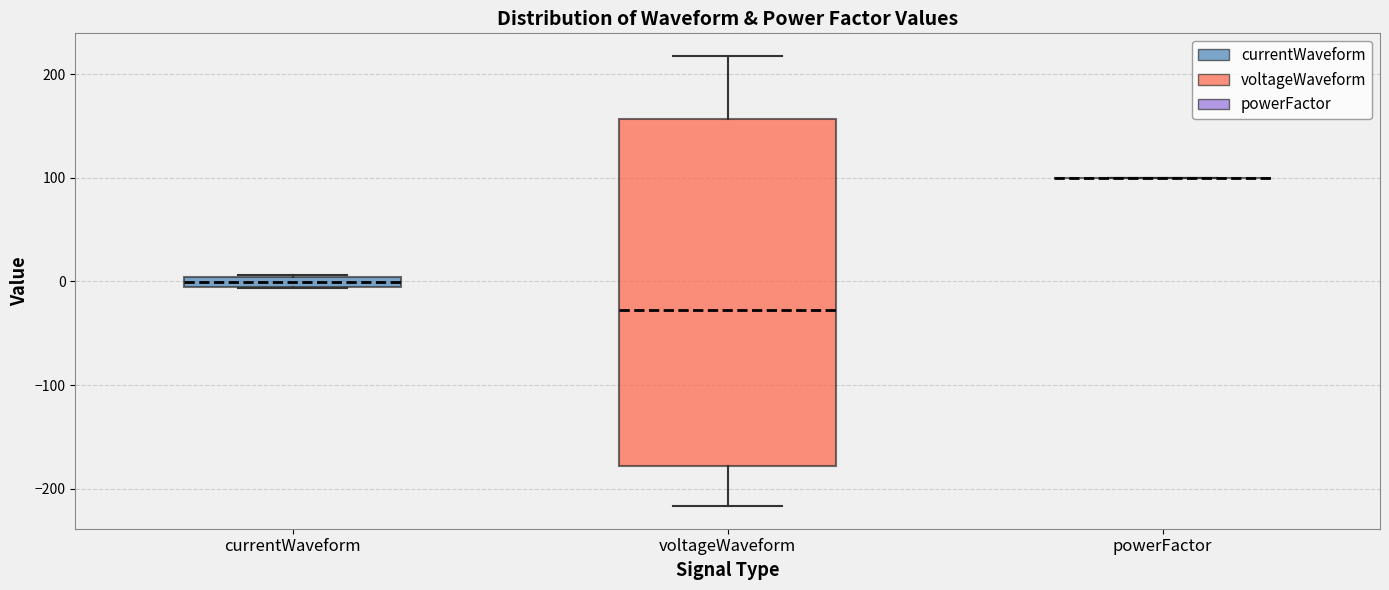

Where is the upper edge of the box for currentWaveform on the y-axis? The values are not printed on the chart, so give them approximately, as read against the axis.

0